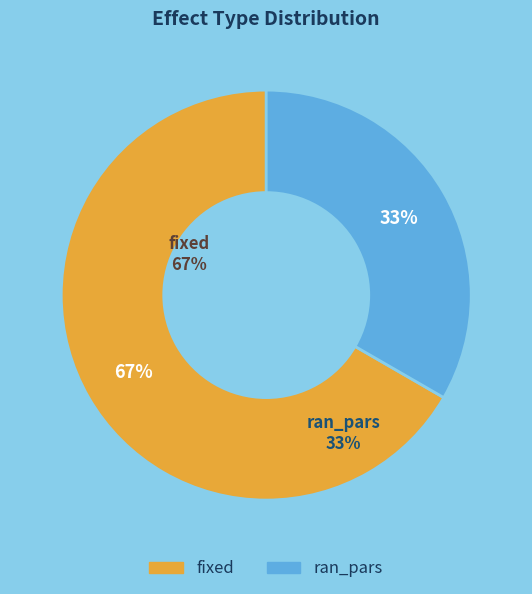

Does ran_pars represent more than half of the total?

No